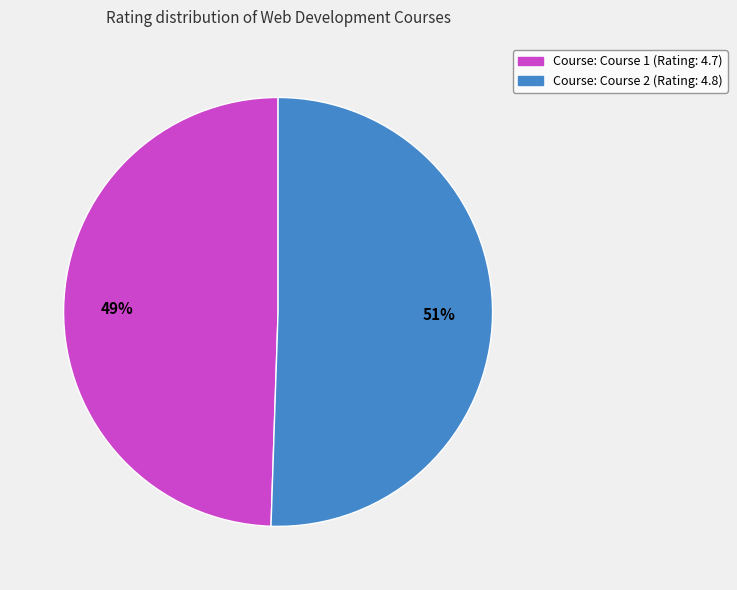

Is the sum of Course: Course 1 (Rating: 4.7) and Course: Course 2 (Rating: 4.8) greater than half?

Yes